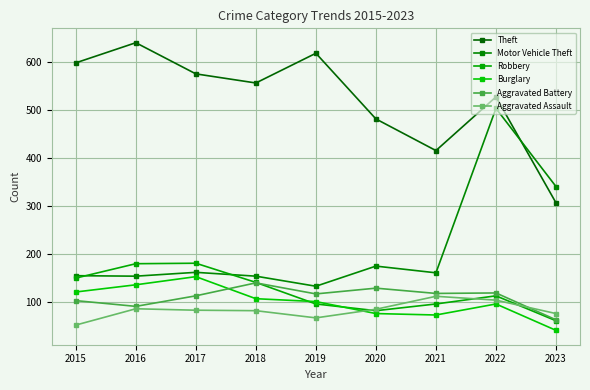

What is the value of the Aggravated Battery point at the 3rd from the left?

112